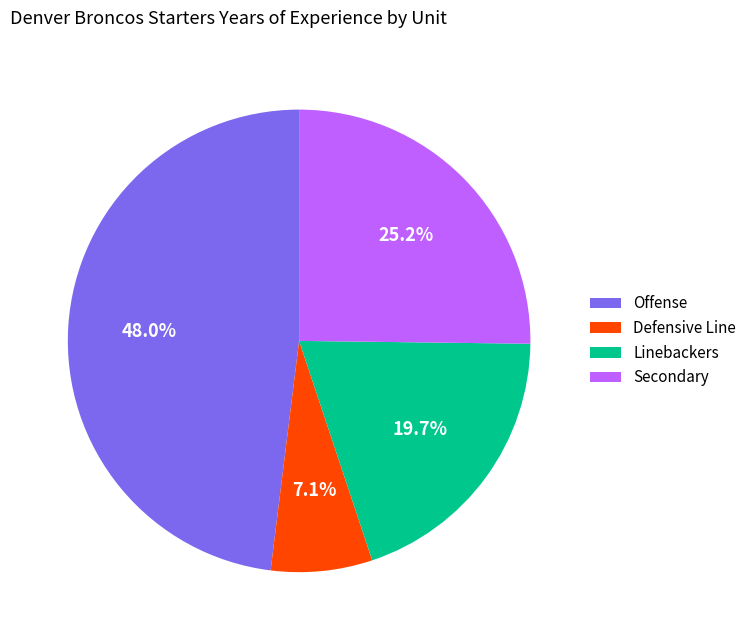

Which category has the smallest portion of the pie?

Defensive Line